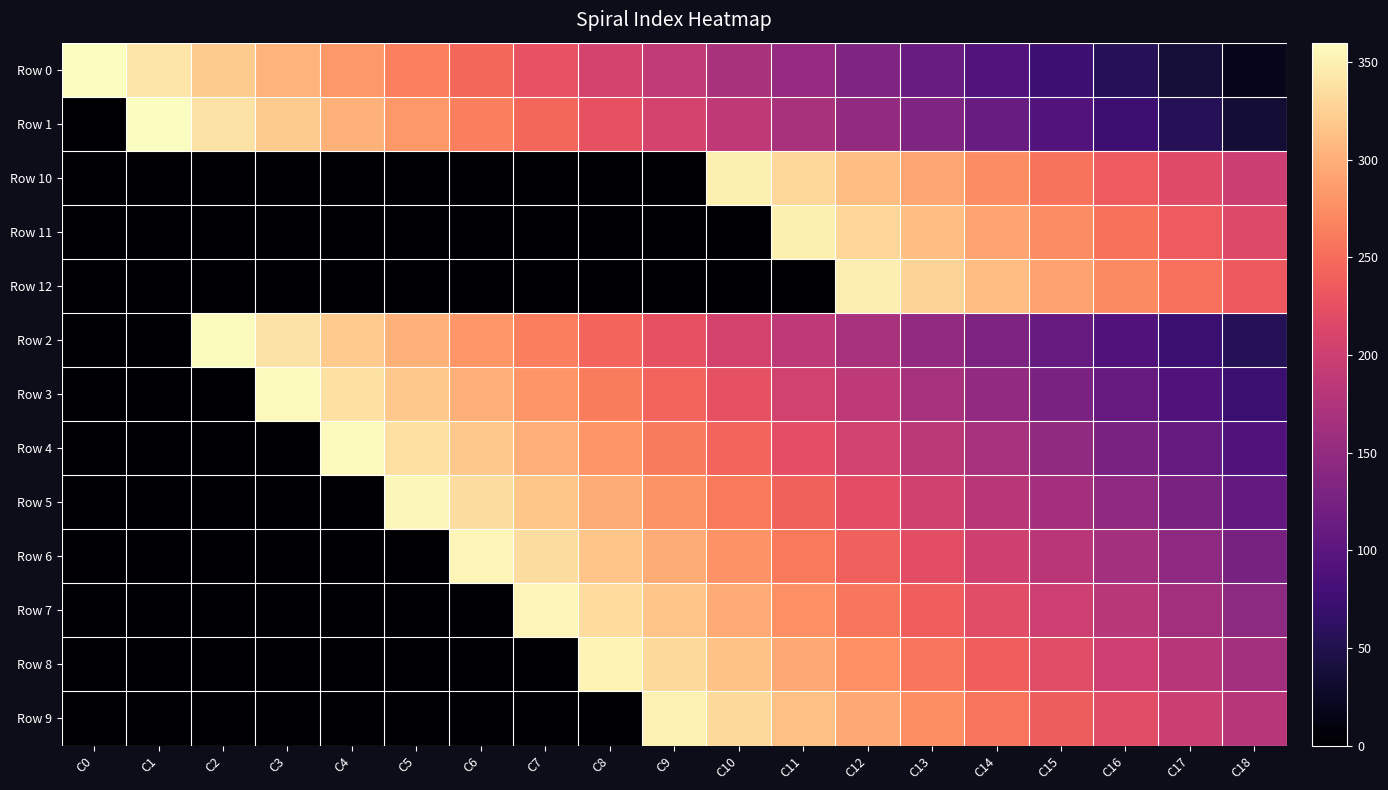

Reading left to right, extract all data points from this chart.

Row 0: C0=360	C1=341	C2=322	C3=303	C4=284	C5=265	C6=246	C7=227	C8=208	C9=189	C10=170	C11=151	C12=132	C13=113	C14=94	C15=75	C16=56	C17=37	C18=18
Row 1: C0=0	C1=359	C2=340	C3=321	C4=302	C5=283	C6=264	C7=245	C8=226	C9=207	C10=188	C11=169	C12=150	C13=131	C14=112	C15=93	C16=74	C17=55	C18=36
Row 10: C0=0	C1=0	C2=0	C3=0	C4=0	C5=0	C6=0	C7=0	C8=0	C9=0	C10=350	C11=331	C12=312	C13=293	C14=274	C15=255	C16=236	C17=217	C18=198
Row 11: C0=0	C1=0	C2=0	C3=0	C4=0	C5=0	C6=0	C7=0	C8=0	C9=0	C10=0	C11=349	C12=330	C13=311	C14=292	C15=273	C16=254	C17=235	C18=216
Row 12: C0=0	C1=0	C2=0	C3=0	C4=0	C5=0	C6=0	C7=0	C8=0	C9=0	C10=0	C11=0	C12=348	C13=329	C14=310	C15=291	C16=272	C17=253	C18=234
Row 2: C0=0	C1=0	C2=358	C3=339	C4=320	C5=301	C6=282	C7=263	C8=244	C9=225	C10=206	C11=187	C12=168	C13=149	C14=130	C15=111	C16=92	C17=73	C18=54
Row 3: C0=0	C1=0	C2=0	C3=357	C4=338	C5=319	C6=300	C7=281	C8=262	C9=243	C10=224	C11=205	C12=186	C13=167	C14=148	C15=129	C16=110	C17=91	C18=72
Row 4: C0=0	C1=0	C2=0	C3=0	C4=356	C5=337	C6=318	C7=299	C8=280	C9=261	C10=242	C11=223	C12=204	C13=185	C14=166	C15=147	C16=128	C17=109	C18=90
Row 5: C0=0	C1=0	C2=0	C3=0	C4=0	C5=355	C6=336	C7=317	C8=298	C9=279	C10=260	C11=241	C12=222	C13=203	C14=184	C15=165	C16=146	C17=127	C18=108
Row 6: C0=0	C1=0	C2=0	C3=0	C4=0	C5=0	C6=354	C7=335	C8=316	C9=297	C10=278	C11=259	C12=240	C13=221	C14=202	C15=183	C16=164	C17=145	C18=126
Row 7: C0=0	C1=0	C2=0	C3=0	C4=0	C5=0	C6=0	C7=353	C8=334	C9=315	C10=296	C11=277	C12=258	C13=239	C14=220	C15=201	C16=182	C17=163	C18=144
Row 8: C0=0	C1=0	C2=0	C3=0	C4=0	C5=0	C6=0	C7=0	C8=352	C9=333	C10=314	C11=295	C12=276	C13=257	C14=238	C15=219	C16=200	C17=181	C18=162
Row 9: C0=0	C1=0	C2=0	C3=0	C4=0	C5=0	C6=0	C7=0	C8=0	C9=351	C10=332	C11=313	C12=294	C13=275	C14=256	C15=237	C16=218	C17=199	C18=180